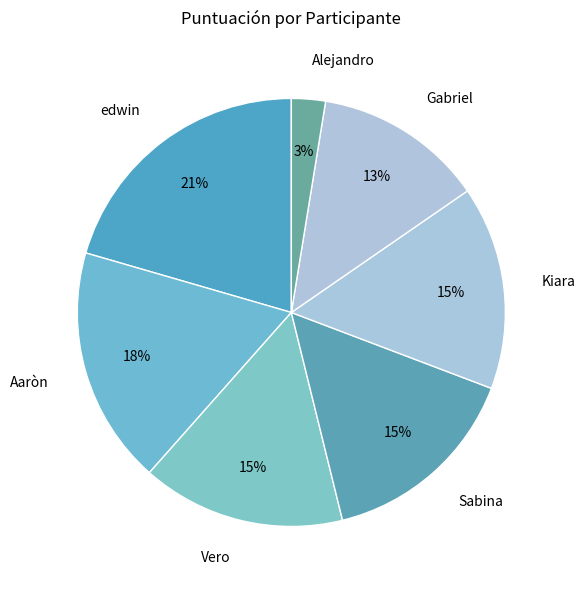

Is there any slice that represents more than half of the pie?

No